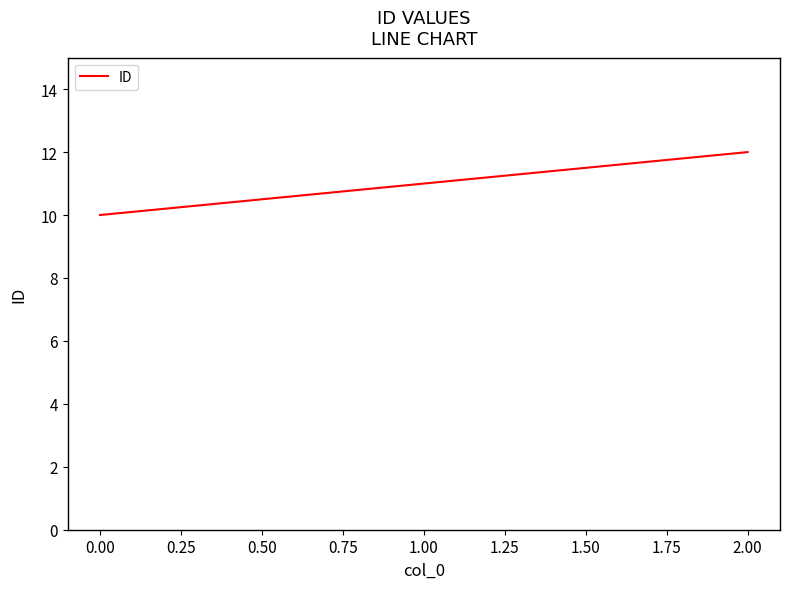

What position from the left is 0.00?

1